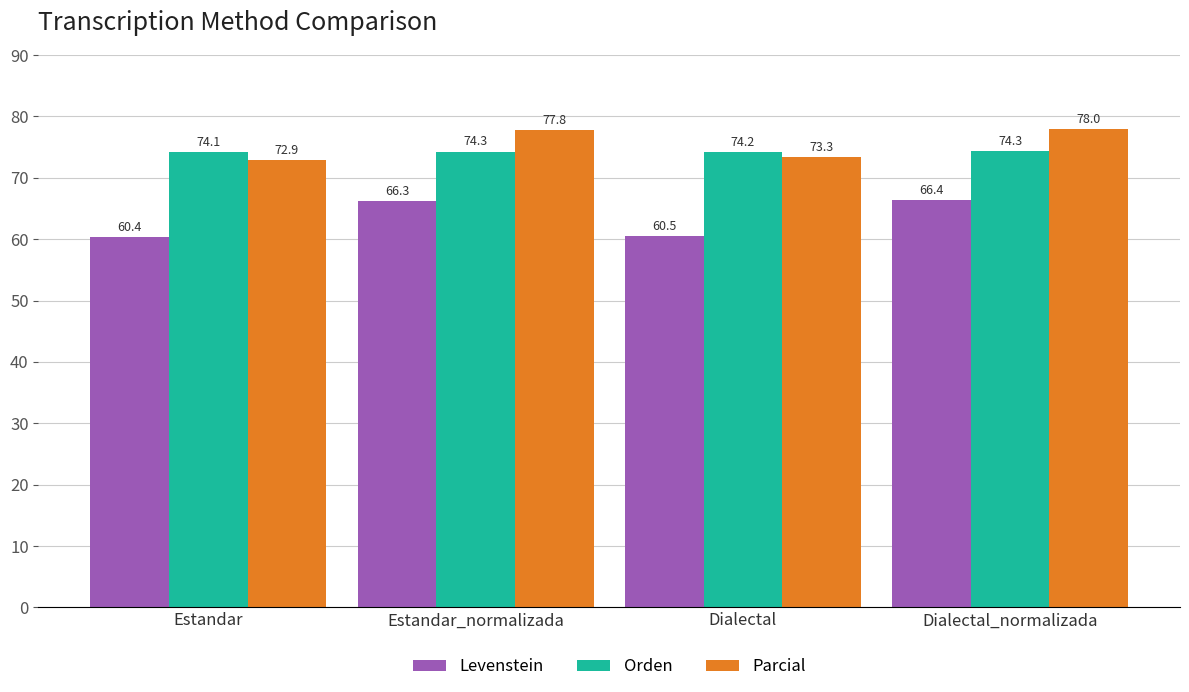

Between Estandar and Dialectal, which series saw the biggest shift?

Parcial